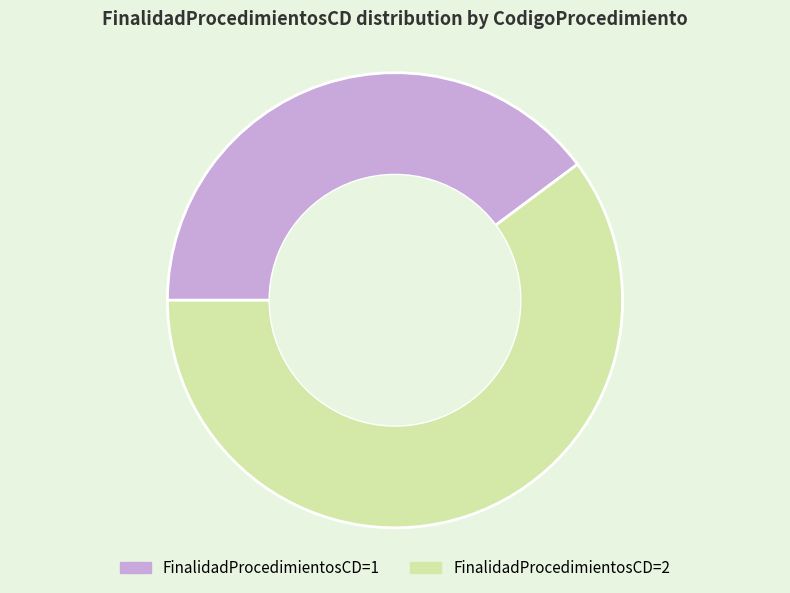

Is there a majority slice in this chart?

Yes